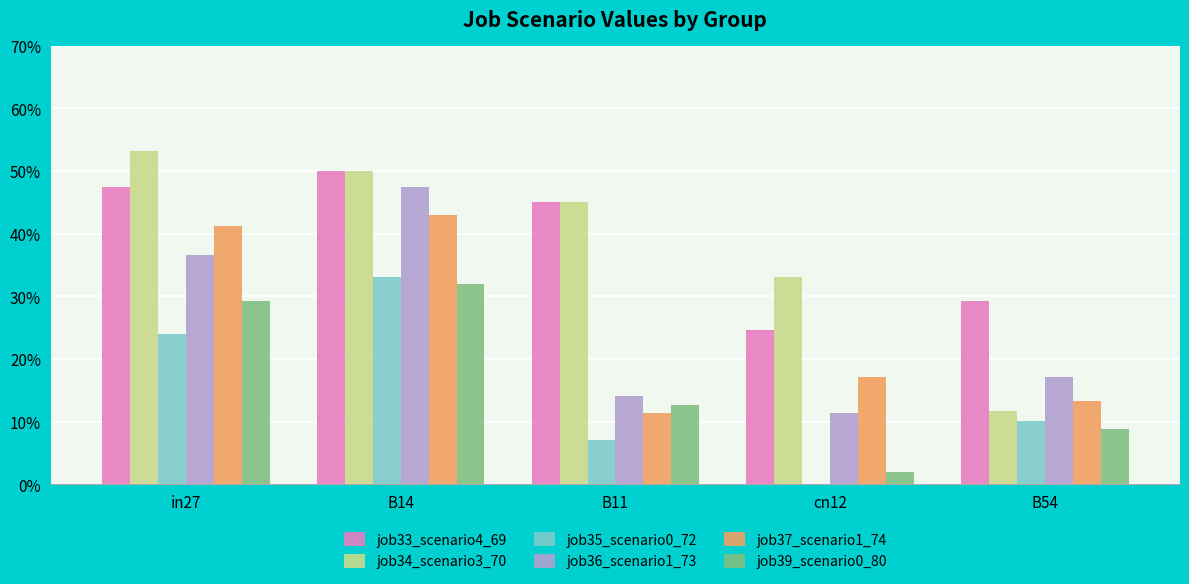

Is it true that job37_scenario1_74 equals 0.1 at B11?

True